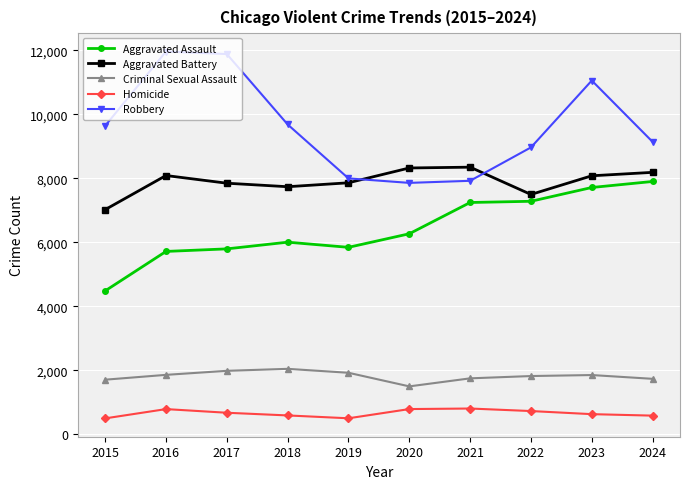

What is the value of the Aggravated Battery point at the 1st from the left?

7019